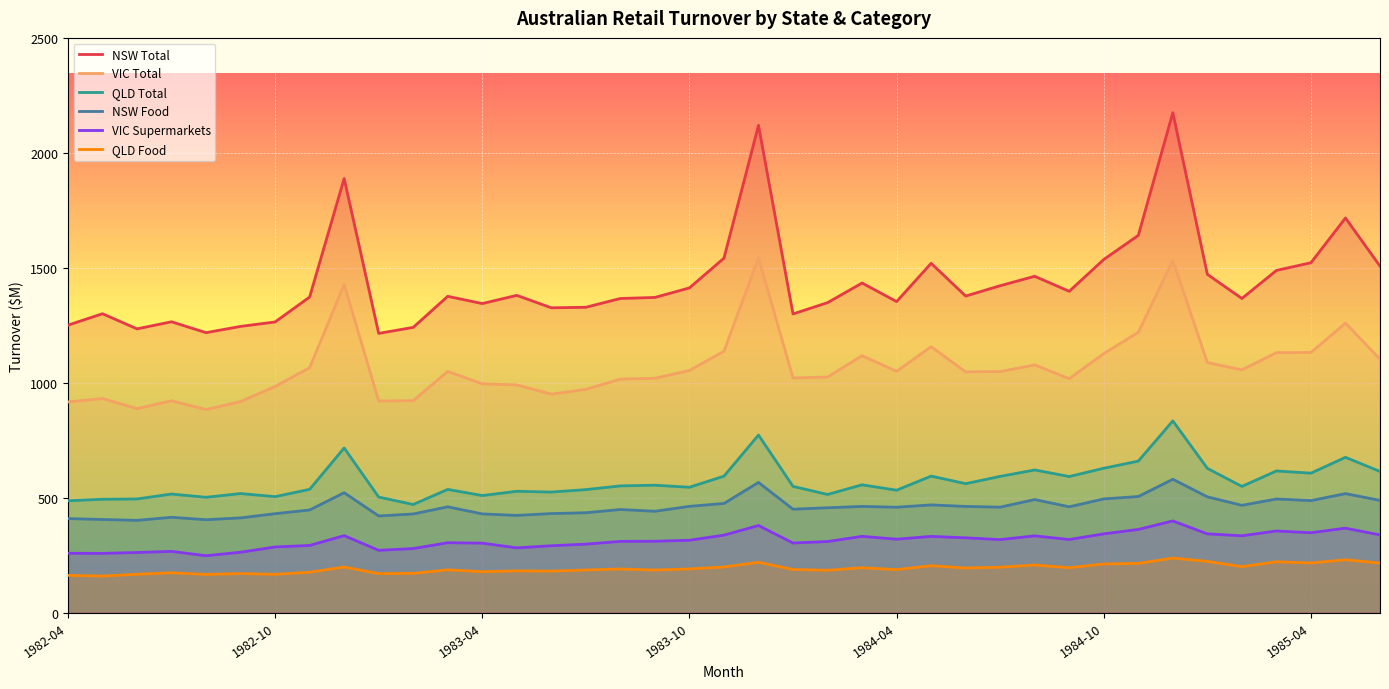

What is the difference between the maximum and minimum values in the VIC Supermarkets series?

151.3